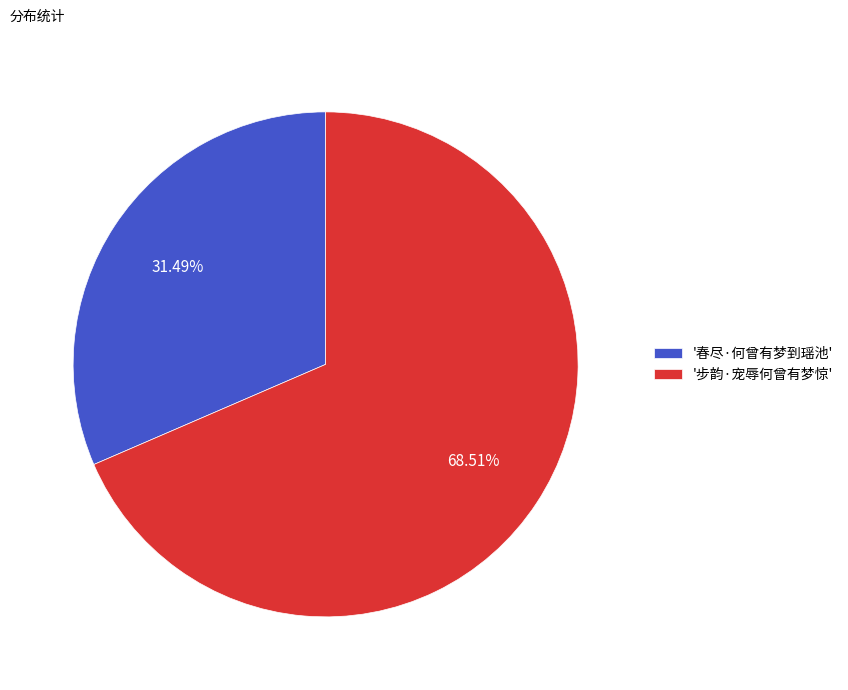

Which category accounts for the majority?

'步韵·宠辱何曾有梦惊'